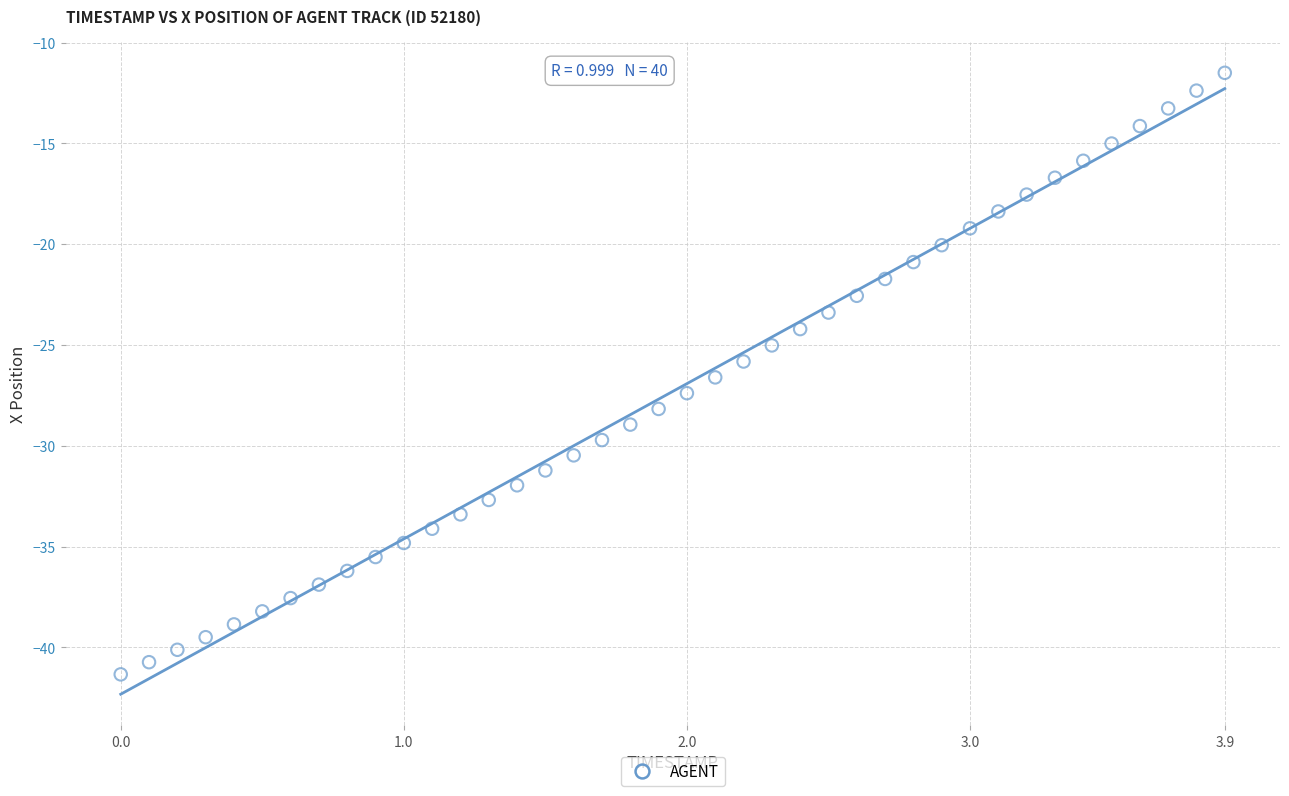

What is the range of X values (max minus min)?

3.9